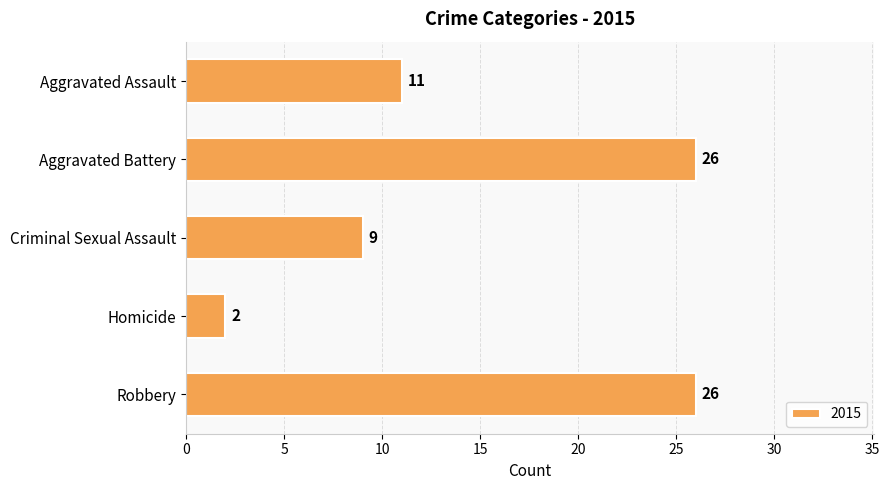

The chart shows a value of 16 at Criminal Sexual Assault. True or false?

False